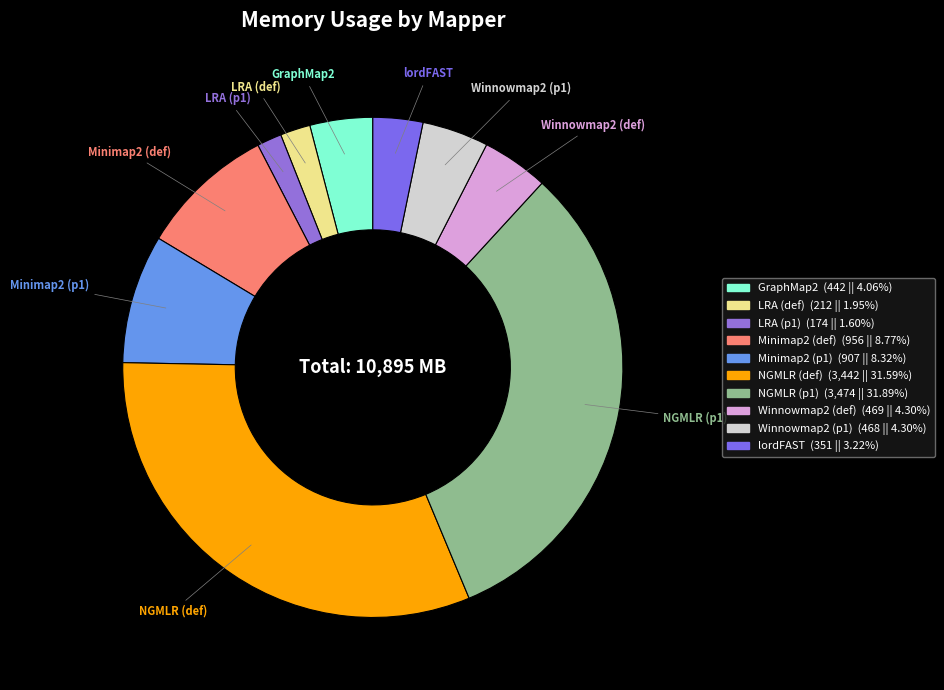

Do NGMLR (def) and Minimap2 (p1) together represent more than half of the pie?

No